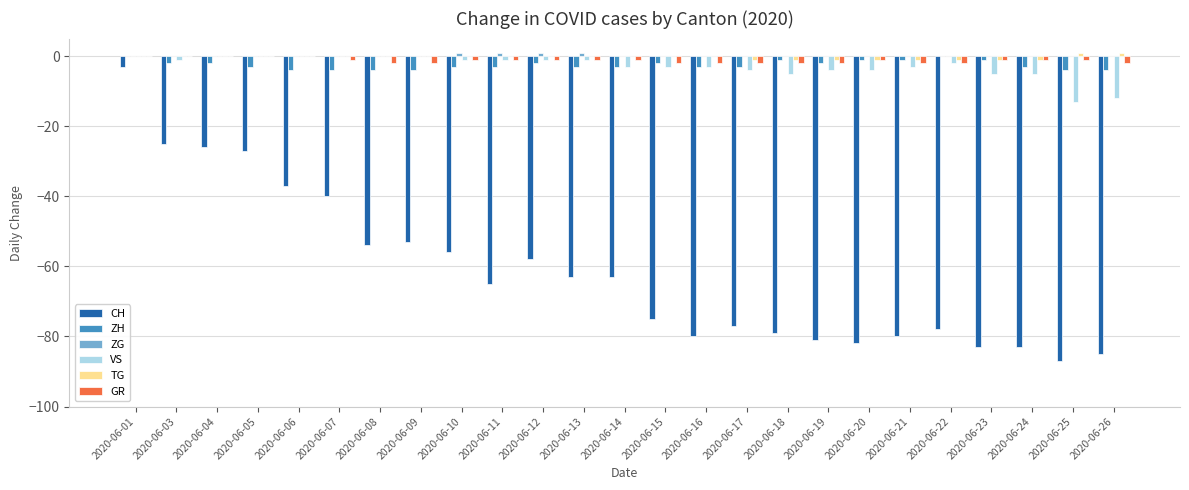

Count the number of categories in the chart.

25